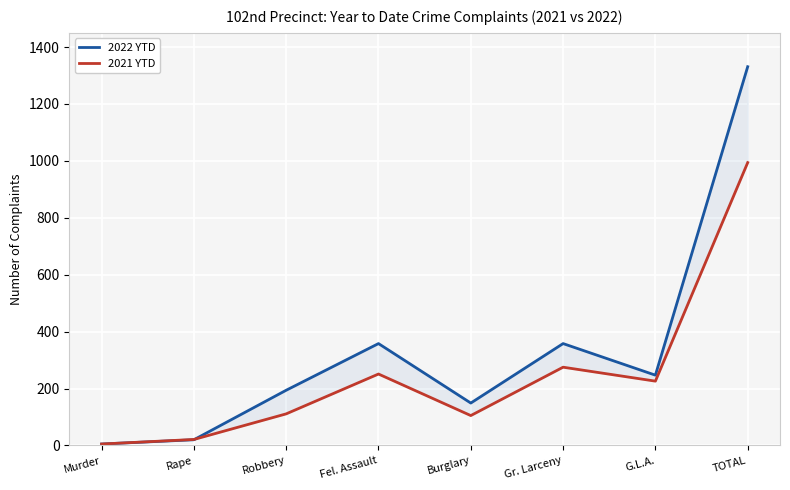

What is the greatest value displayed?

1331